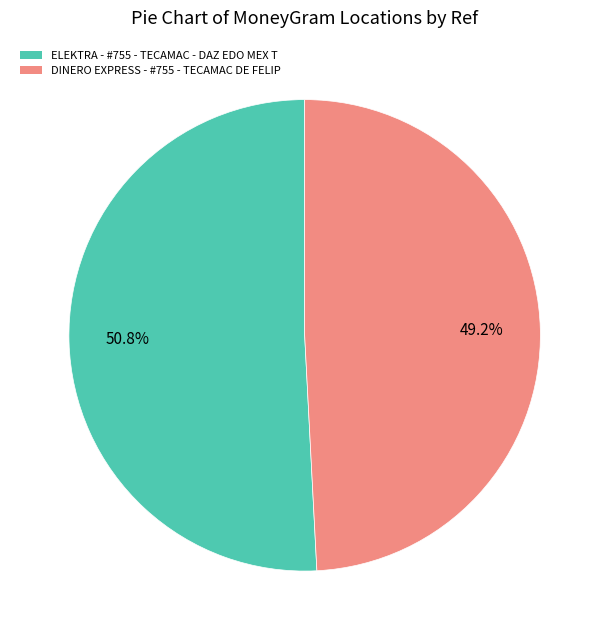

The DINERO EXPRESS - #755 - TECAMAC DE FELIP slice represents 49% of the pie. True or false?

True